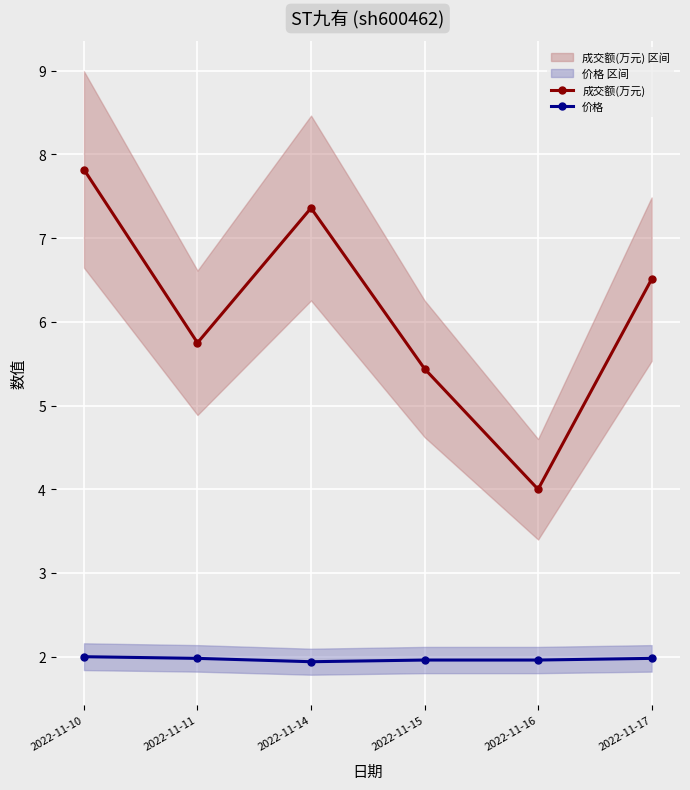

Which category has the lowest value in the 价格 series?

2022-11-14